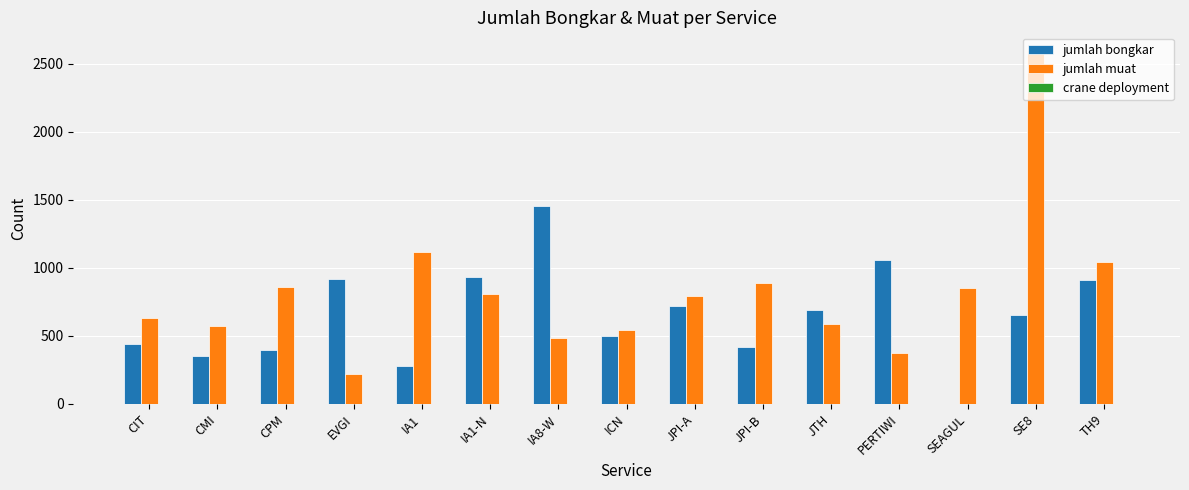

At which category is the sum across all series the highest?

SE8